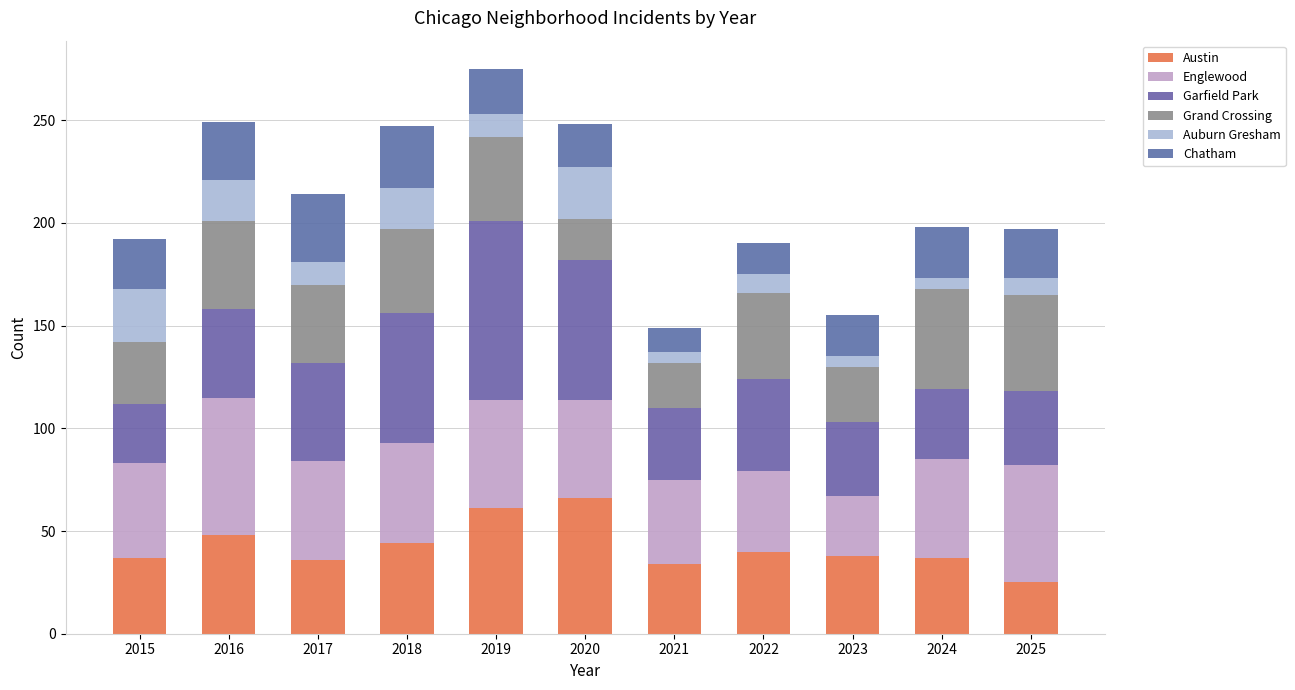

What is the difference between the second highest and minimum values in the Auburn Gresham series?

20